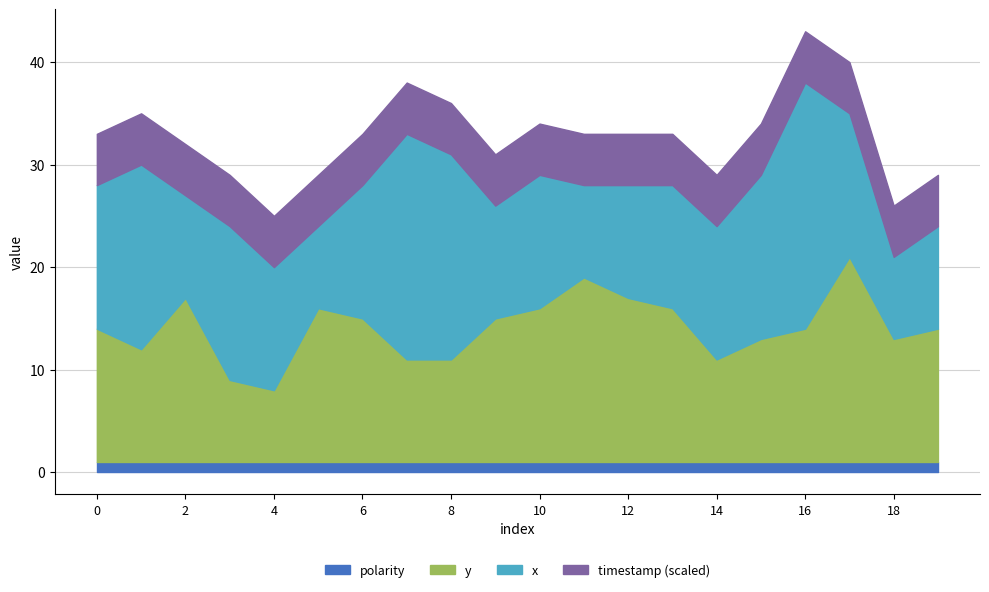

What is the smallest value displayed?

1